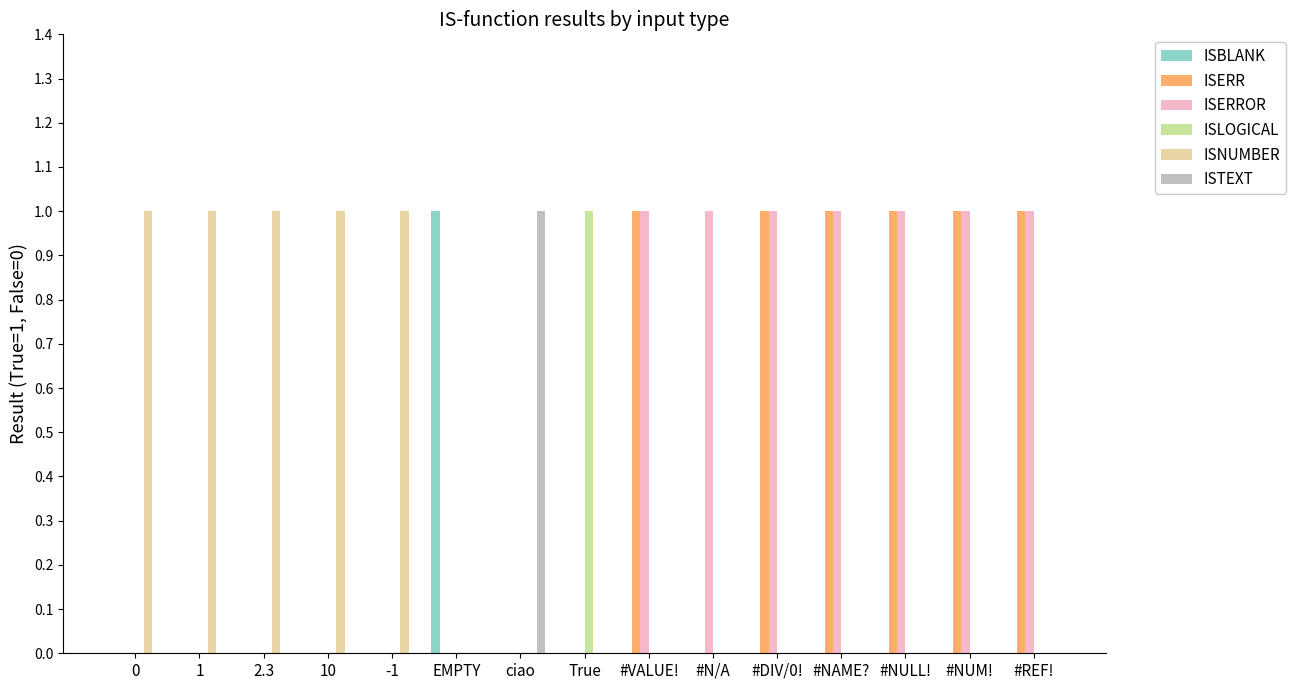

Reading left to right, list all the values displayed in this chart.

ISBLANK: 0=0	1=0	2.3=0	10=0	-1=0	EMPTY=1	ciao=0	True=0	#VALUE!=0	#N/A=0	#DIV/0!=0	#NAME?=0	#NULL!=0	#NUM!=0	#REF!=0
ISERR: 0=0	1=0	2.3=0	10=0	-1=0	EMPTY=0	ciao=0	True=0	#VALUE!=1	#N/A=0	#DIV/0!=1	#NAME?=1	#NULL!=1	#NUM!=1	#REF!=1
ISERROR: 0=0	1=0	2.3=0	10=0	-1=0	EMPTY=0	ciao=0	True=0	#VALUE!=1	#N/A=1	#DIV/0!=1	#NAME?=1	#NULL!=1	#NUM!=1	#REF!=1
ISLOGICAL: 0=0	1=0	2.3=0	10=0	-1=0	EMPTY=0	ciao=0	True=1	#VALUE!=0	#N/A=0	#DIV/0!=0	#NAME?=0	#NULL!=0	#NUM!=0	#REF!=0
ISNUMBER: 0=1	1=1	2.3=1	10=1	-1=1	EMPTY=0	ciao=0	True=0	#VALUE!=0	#N/A=0	#DIV/0!=0	#NAME?=0	#NULL!=0	#NUM!=0	#REF!=0
ISTEXT: 0=0	1=0	2.3=0	10=0	-1=0	EMPTY=0	ciao=1	True=0	#VALUE!=0	#N/A=0	#DIV/0!=0	#NAME?=0	#NULL!=0	#NUM!=0	#REF!=0